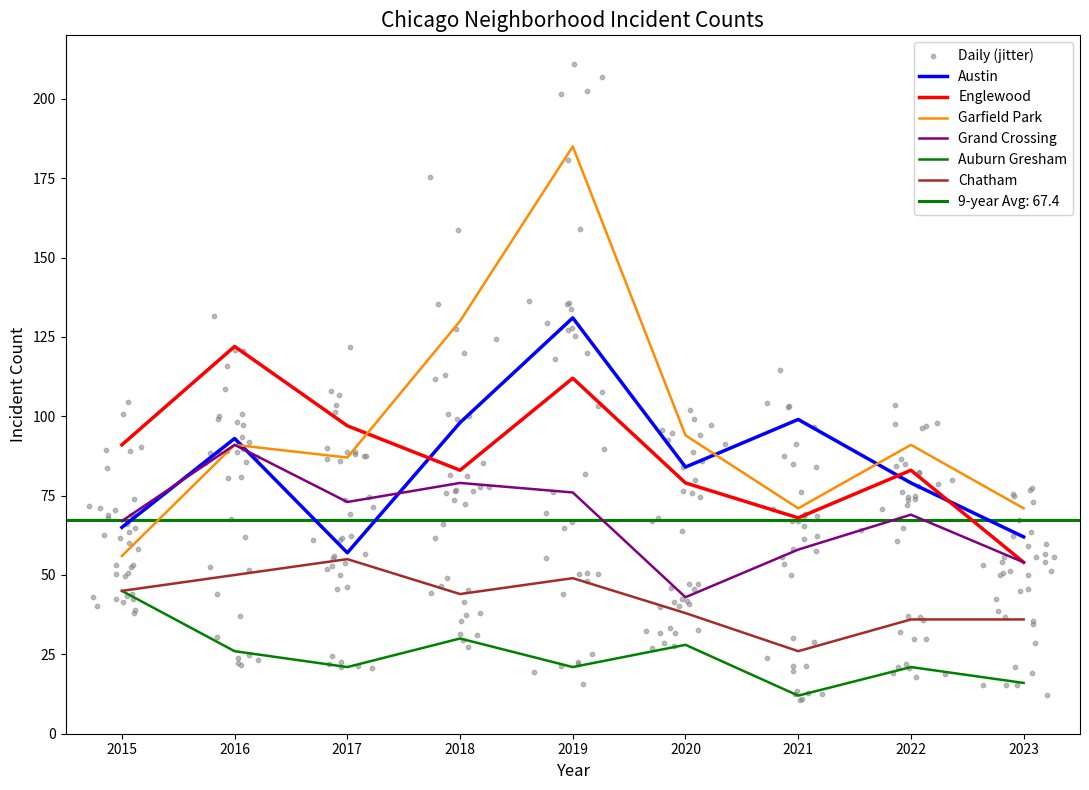

Which series has the largest Y range (max minus min)?

Garfield Park